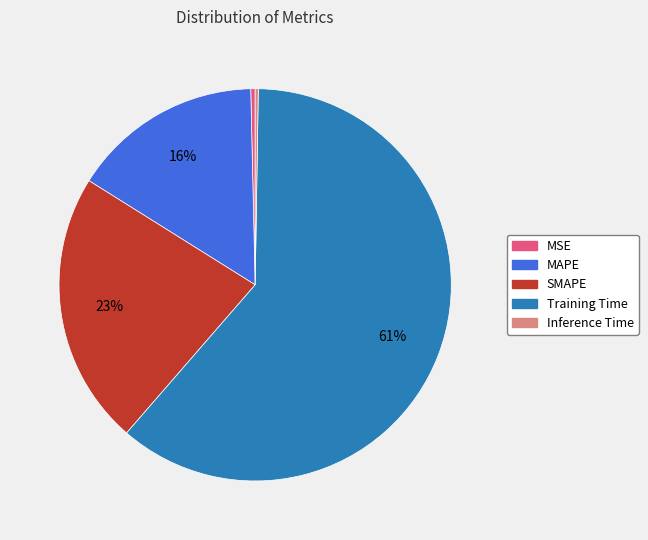

To the nearest percent, what is the difference between the largest and smallest slice percentages?

61%